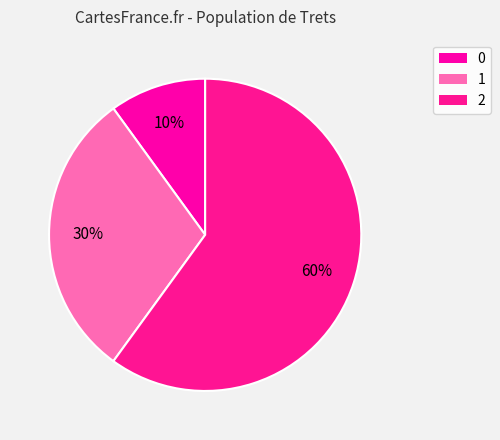

Does any single category account for the majority?

Yes